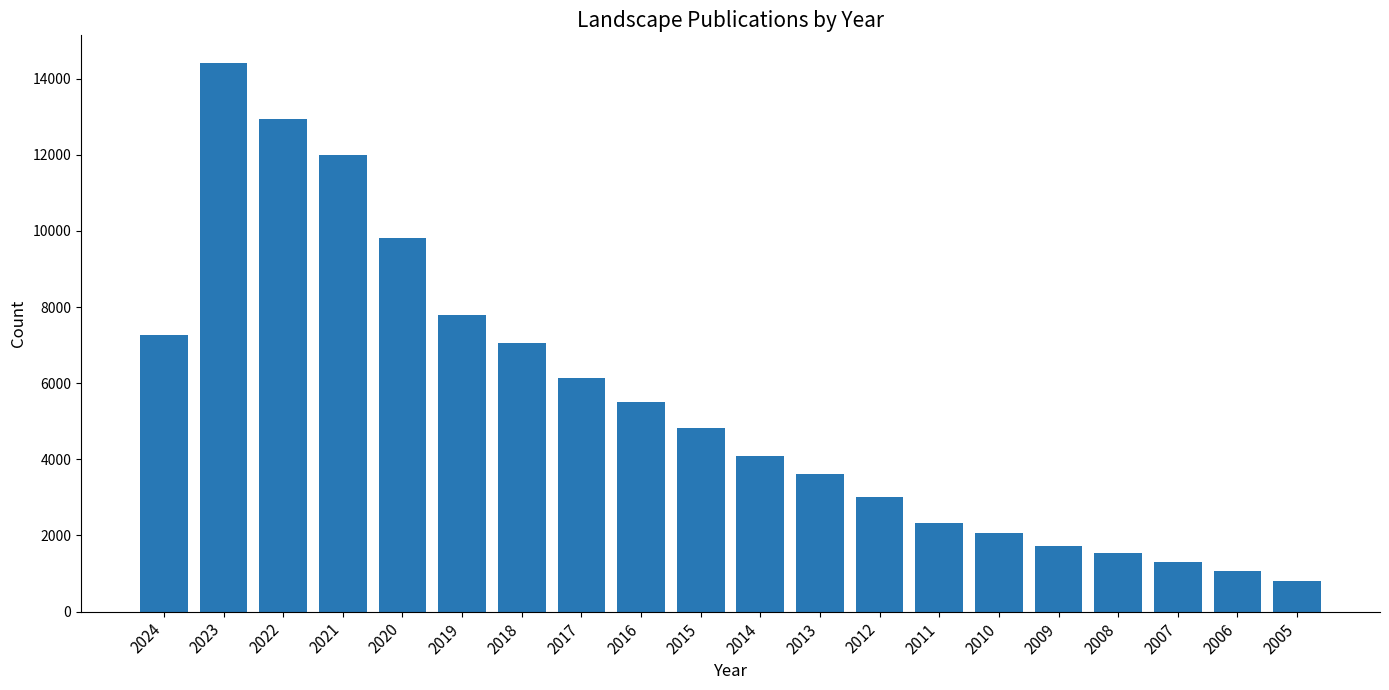

What is the difference between the maximum and minimum values?

13608